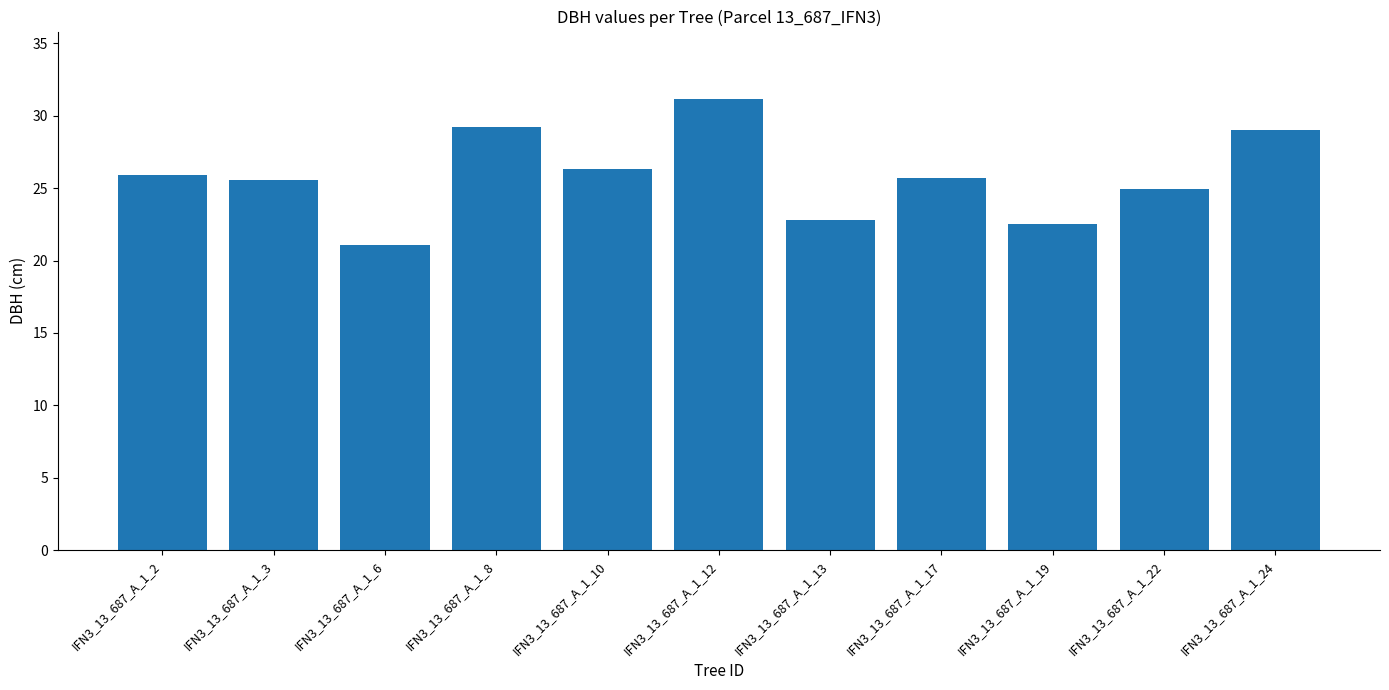

What is the value of the 7th bar from the left?

22.8